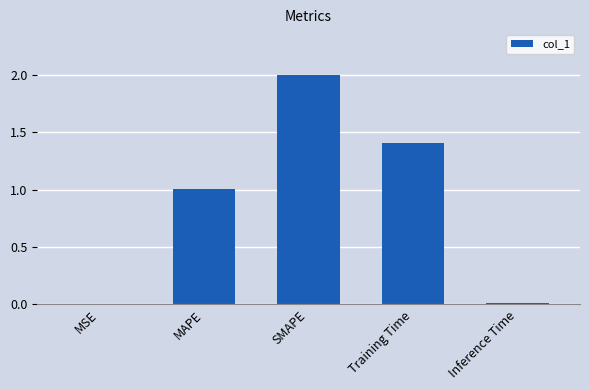

What is the greatest value displayed?

2.0